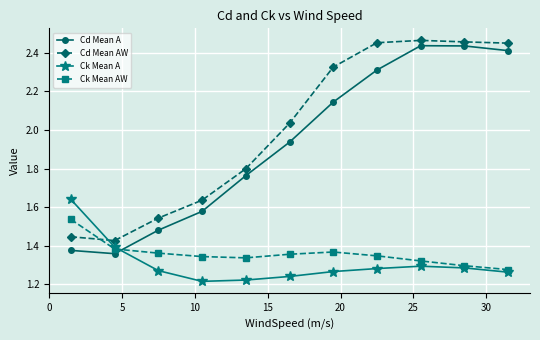

At how many categories does at least one series exceed 1?

11